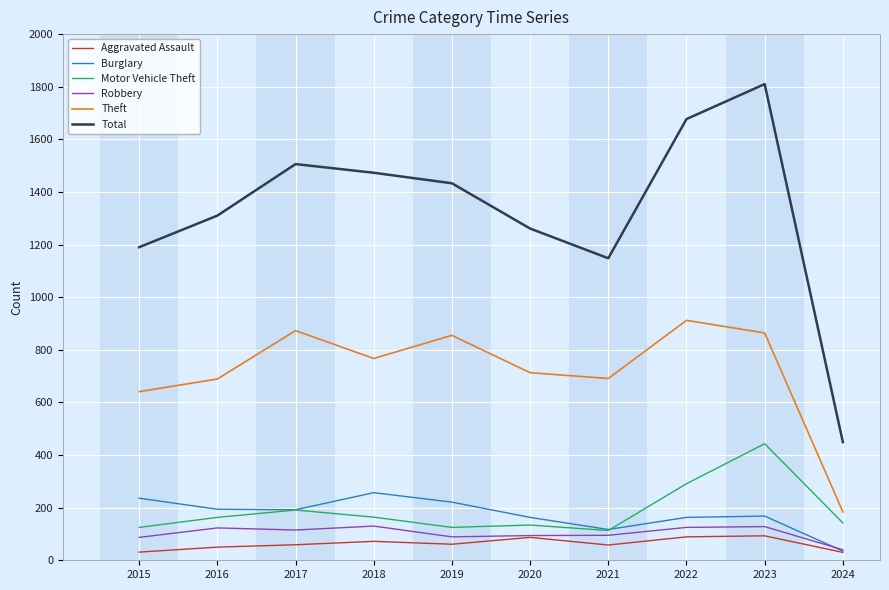

Which series has the largest total across all categories?

Total